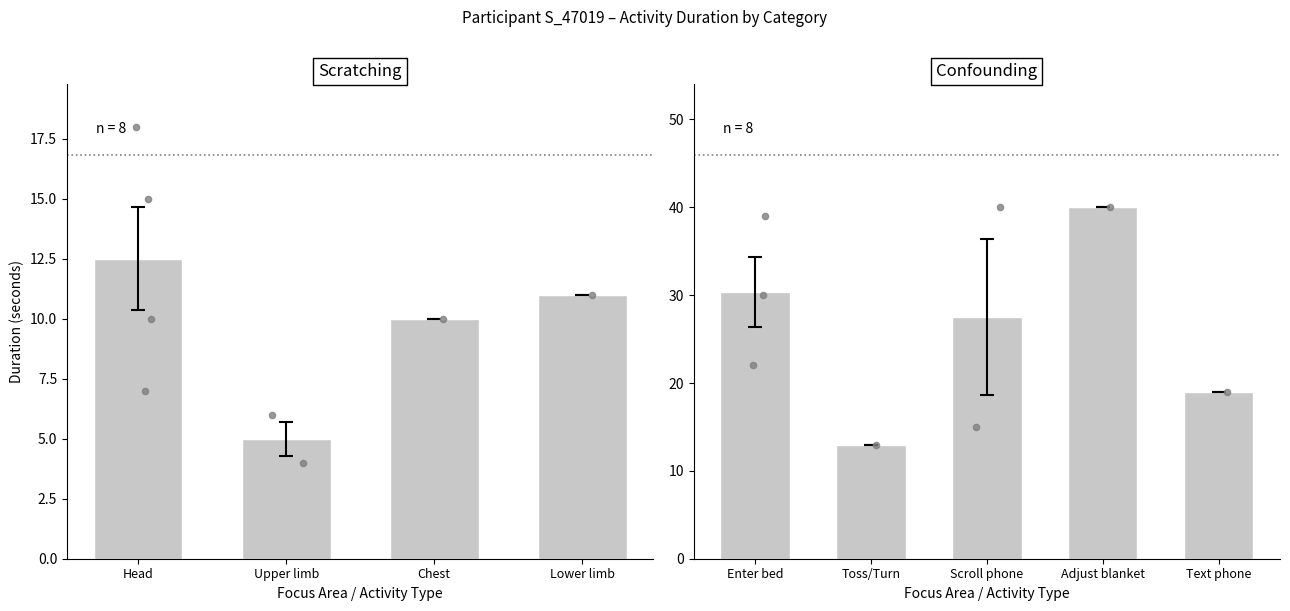

Between Lower limb and Chest, which is larger?

Lower limb